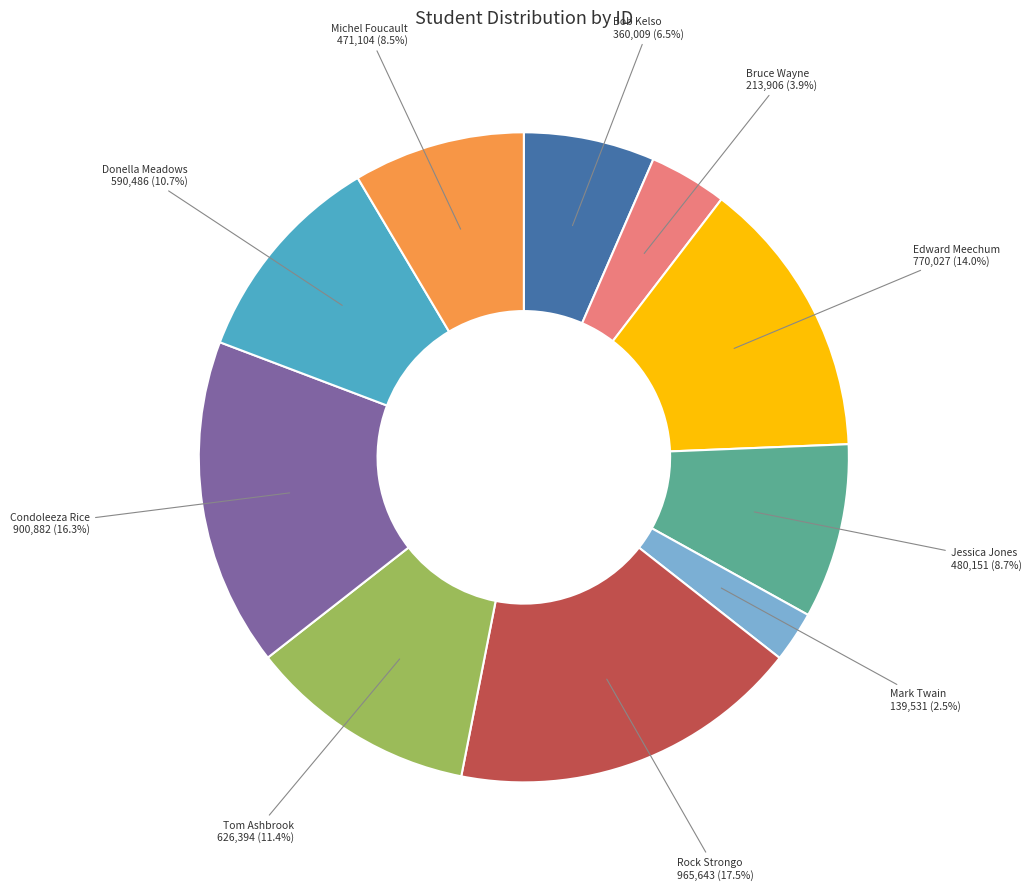

Which category has the biggest portion of the pie?

Rock Strongo